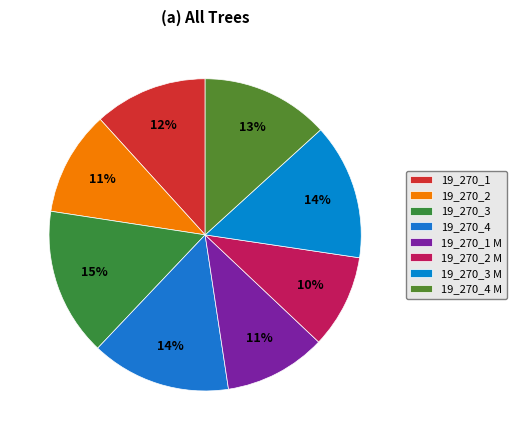

True or false: 19_270_2 M accounts for 10% of the total.

True